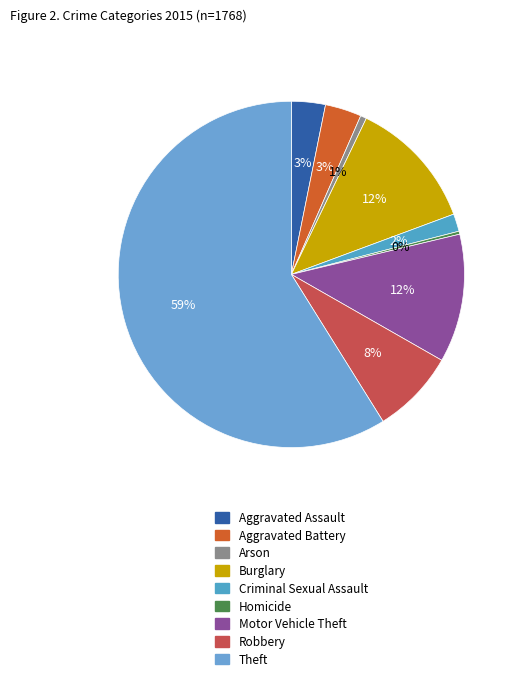

Is there any slice that represents more than half of the pie?

Yes